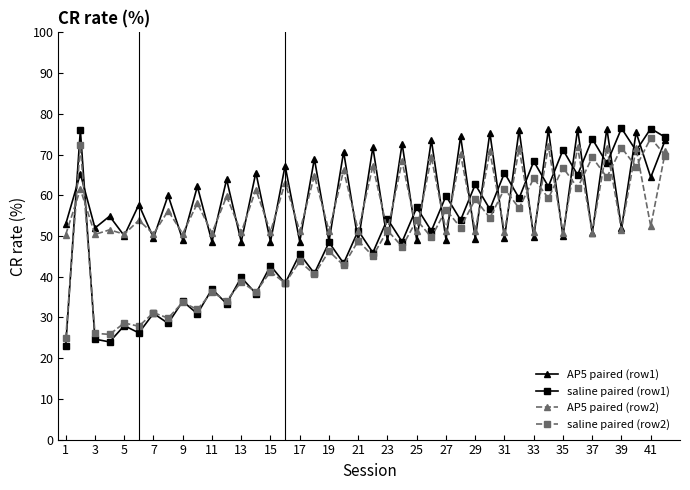

What is the maximum value shown in the chart?

76.4